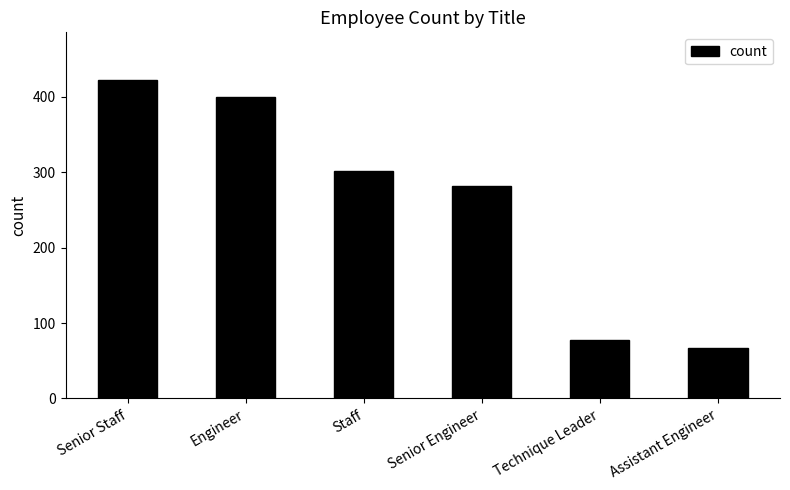

List the labels in order of value, smallest first.

Assistant Engineer, Technique Leader, Senior Engineer, Staff, Engineer, Senior Staff